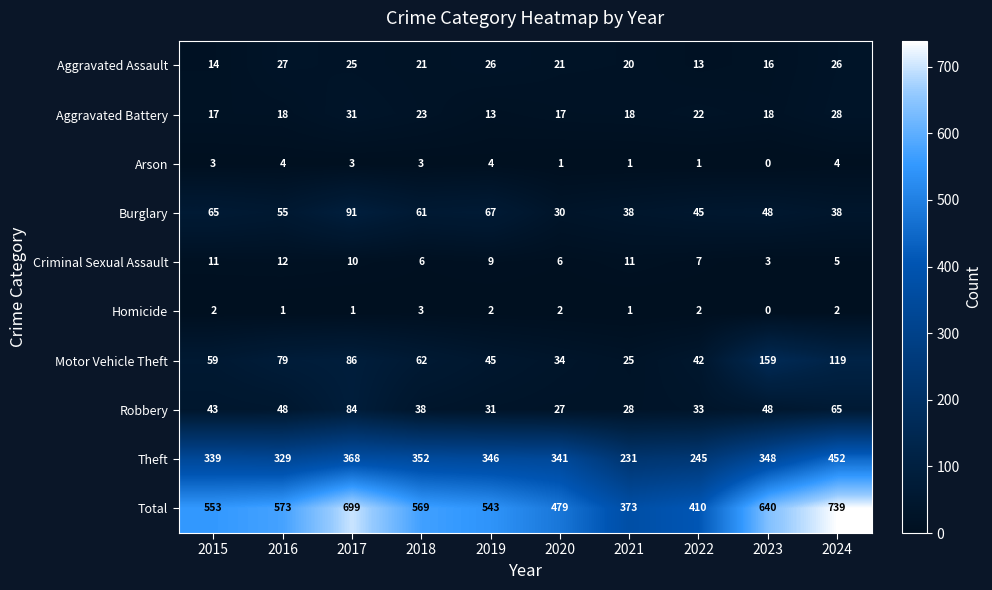

At how many categories does at least one series exceed 309?

10